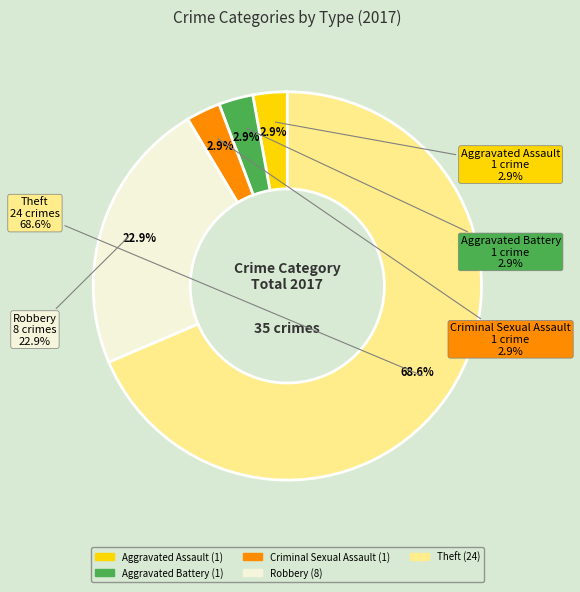

Which slice is the largest?

Theft